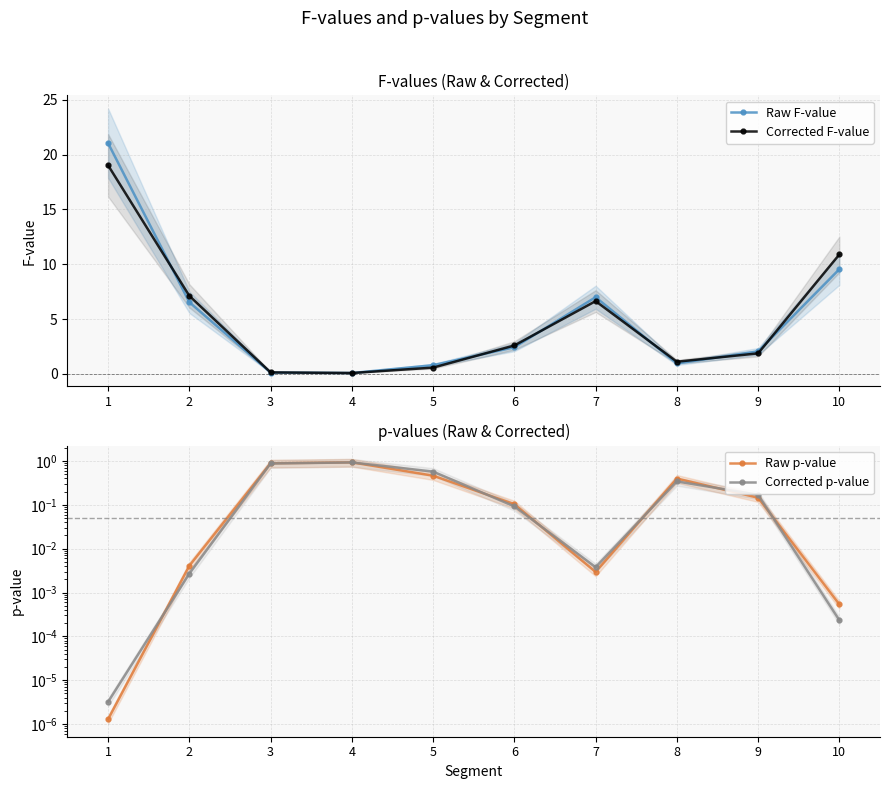

True or false: Raw F-value and Corrected p-value cross at least once.

True